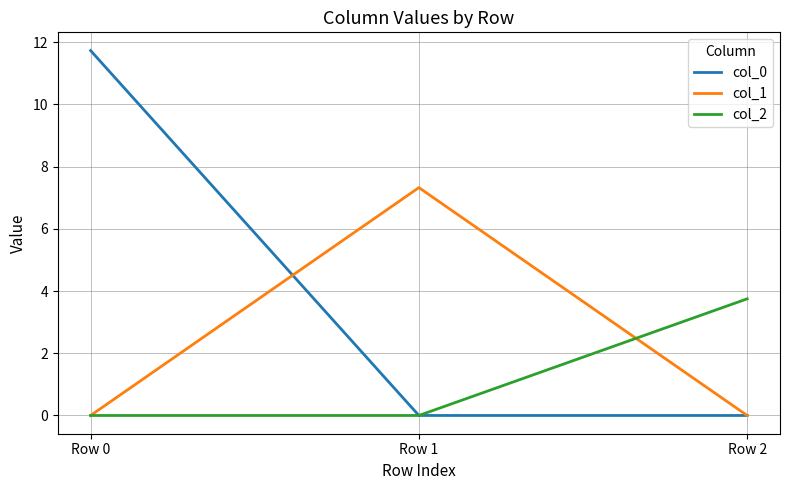

Is this an area chart (filled region under the line)?

No